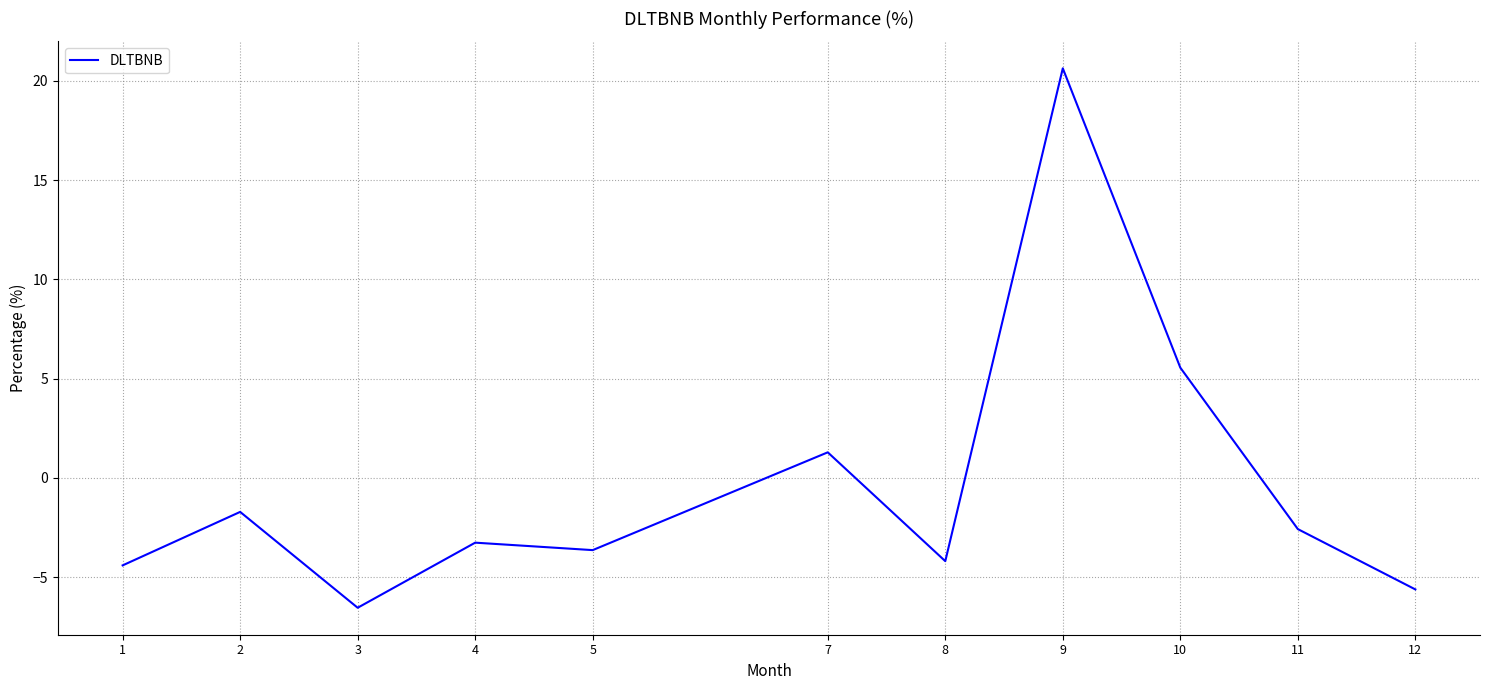

At which label does the data first exceed -3?

2